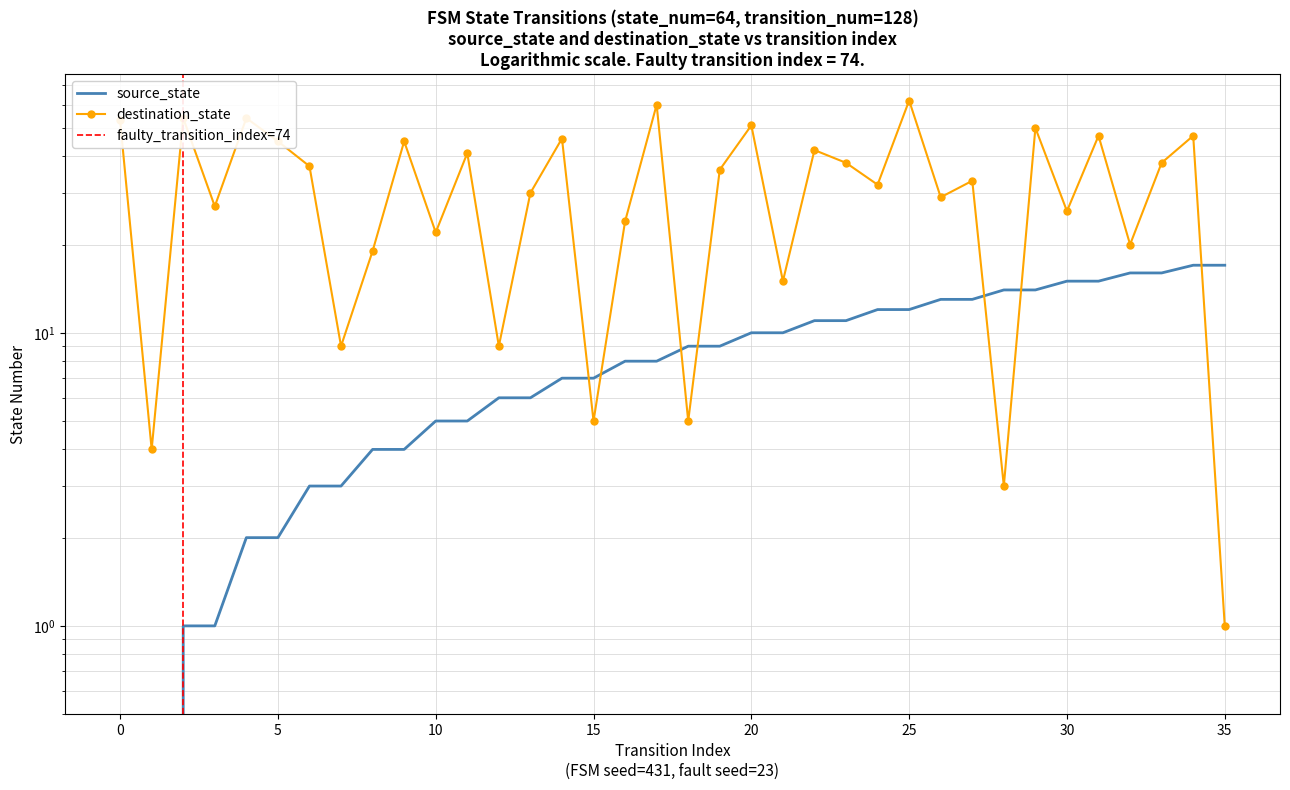

Is the value of destination_state at 17 greater than the value of source_state at 23?

Yes